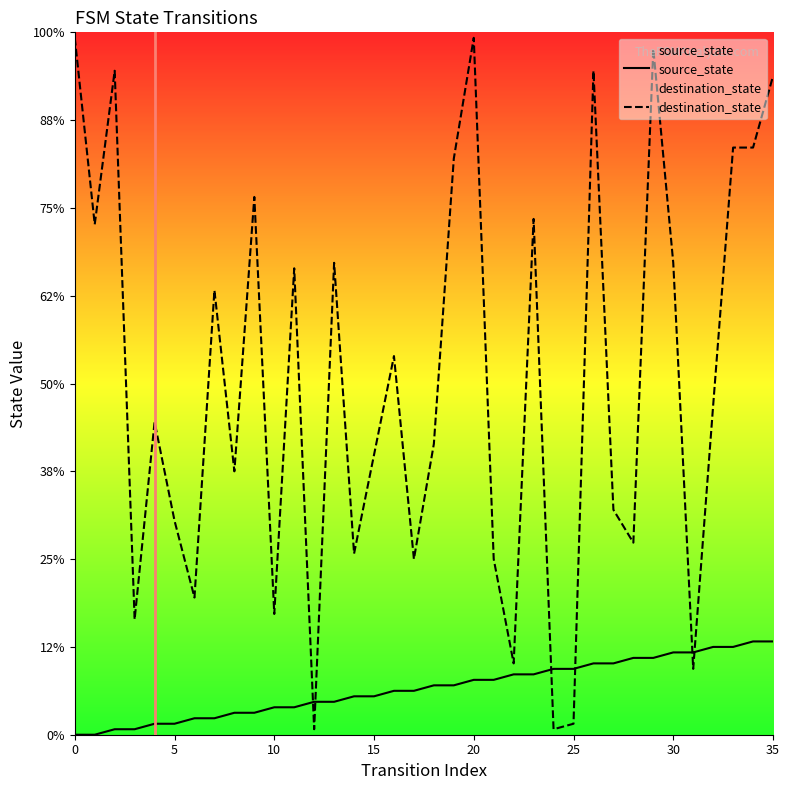

True or false: destination_state and source_state cross at least once.

True